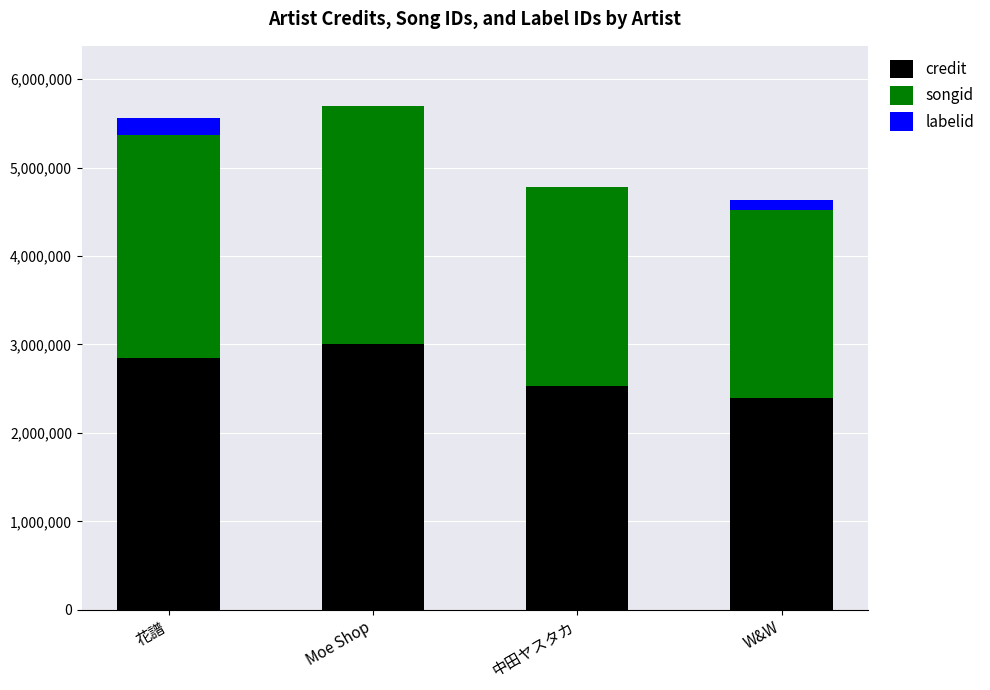

Are the bars horizontal?

No